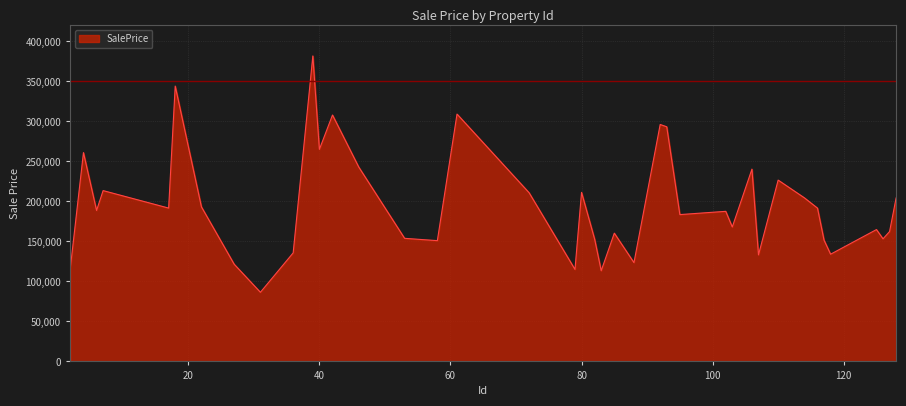

What is the smallest value displayed?

86436.8